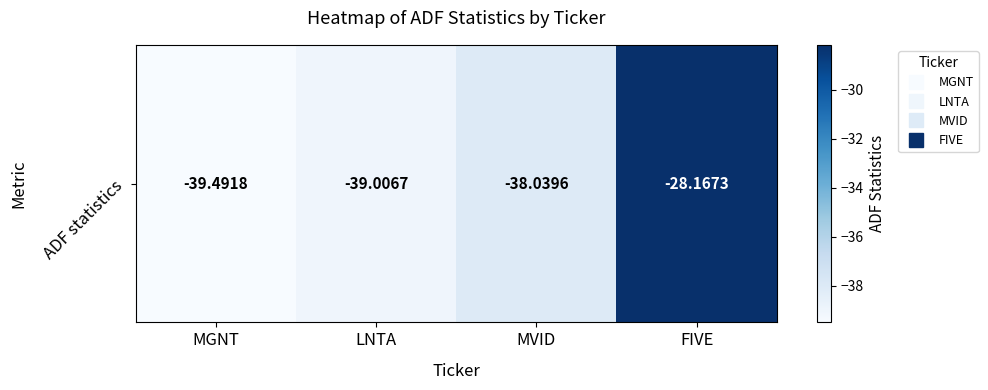

What is the sum of the values at LNTA and FIVE?

-67.2